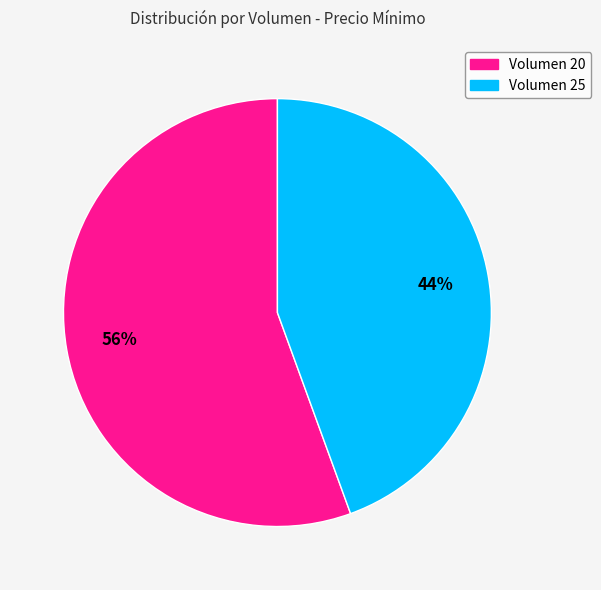

How many segments does this pie chart have?

2